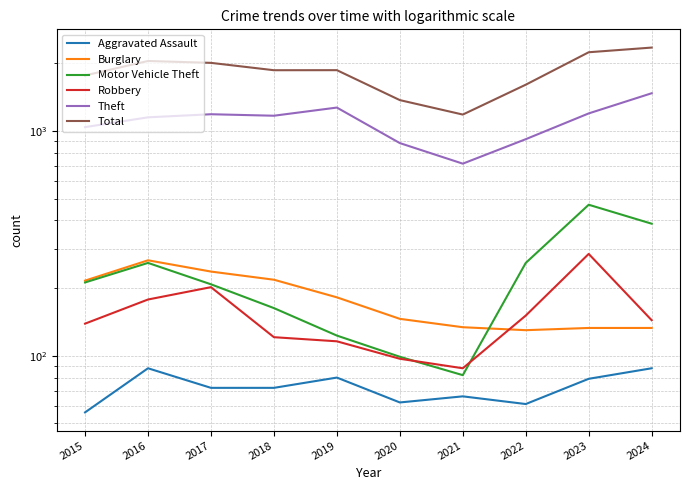

What is the value of the Robbery point at the 3rd from the left?

202